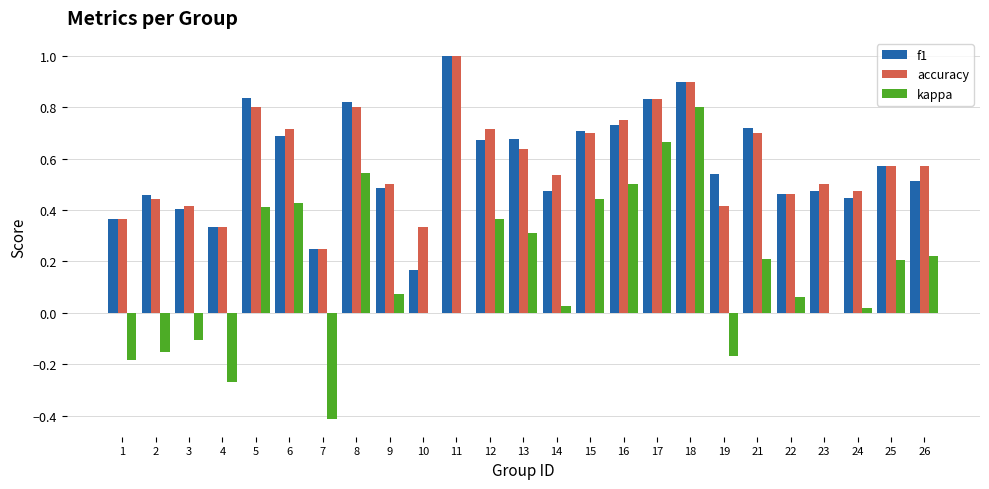

At which category is the sum across all series the highest?

18